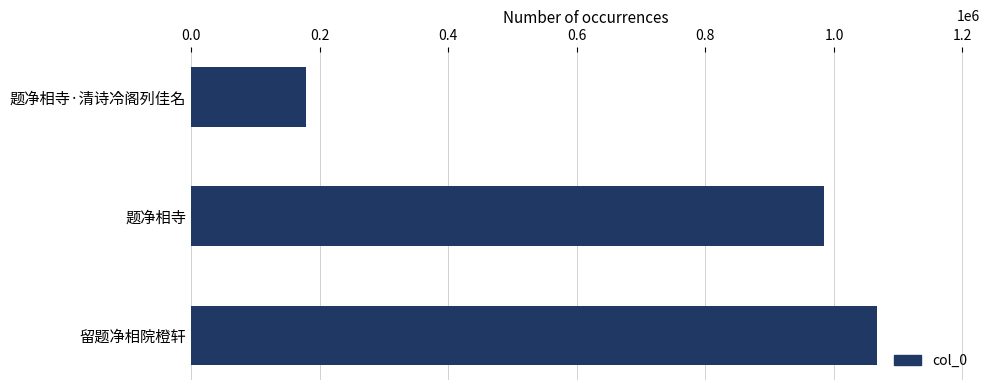

Are the bars horizontal?

Yes